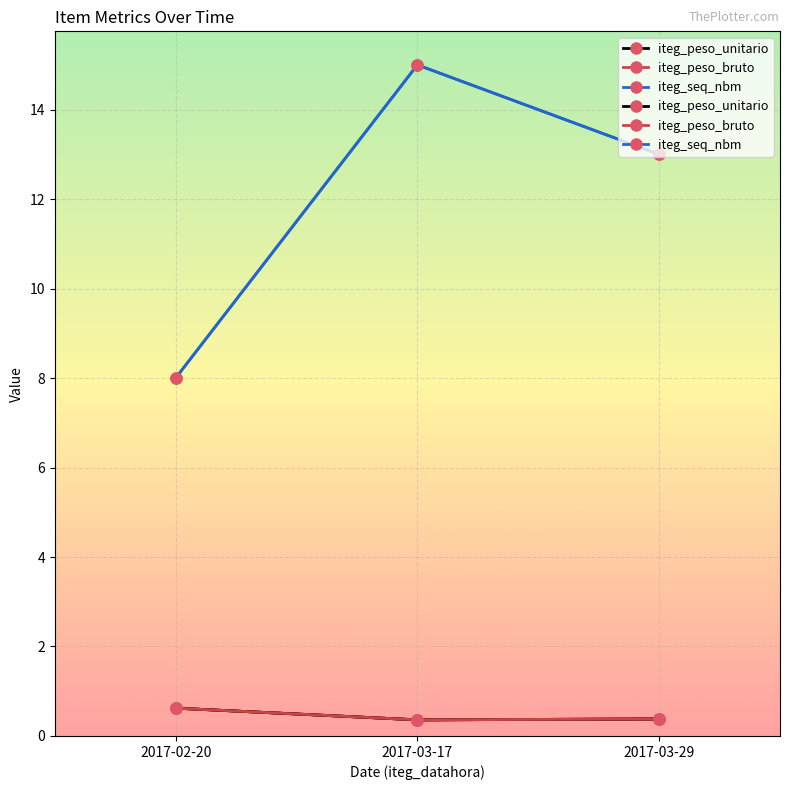

Which has a higher value, 2017-03-29 or 2017-03-17?

2017-03-29